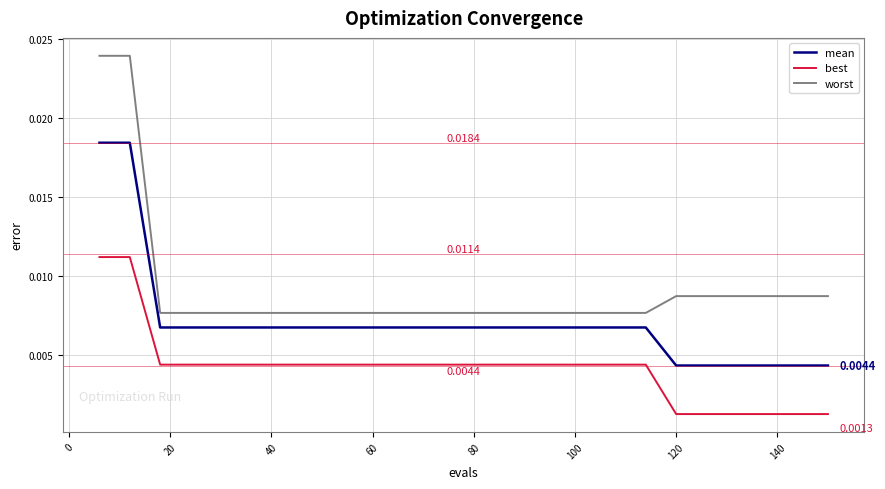

Which series has the largest total across all categories?

worst